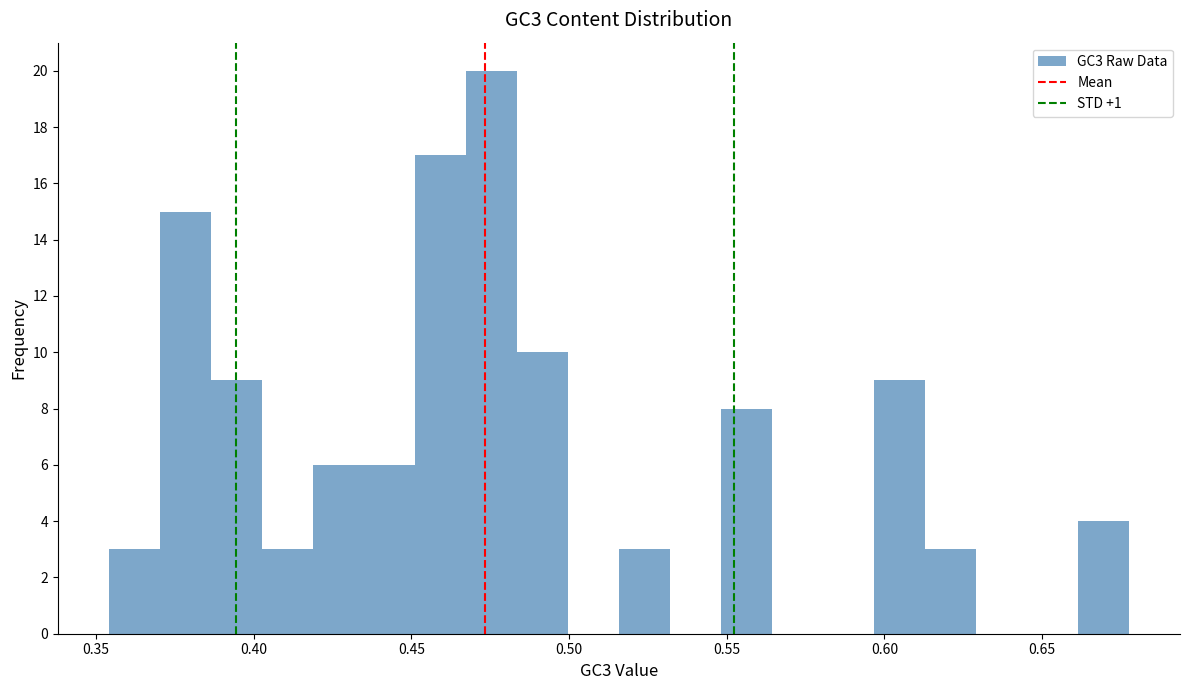

Read against the x-axis, roughly where is the centre of the tallest bar?

0.475